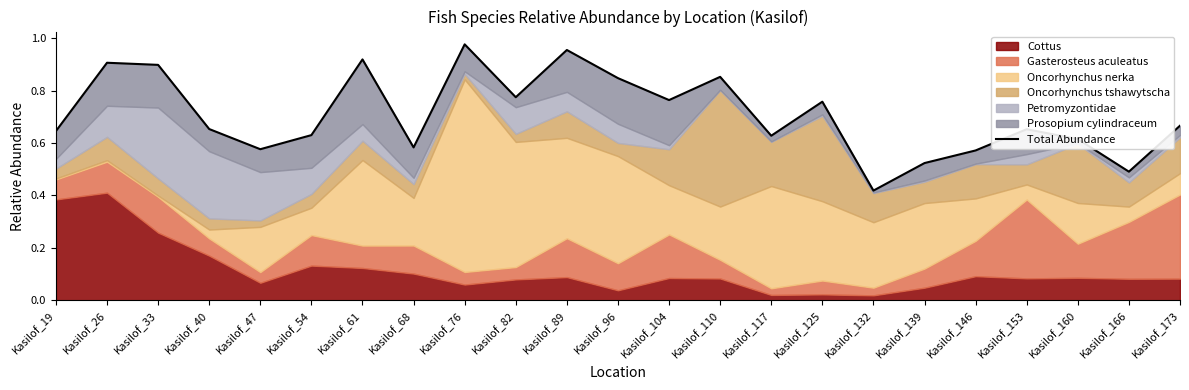

The chart shows a value of 1.5 at Kasilof_26. True or false?

False